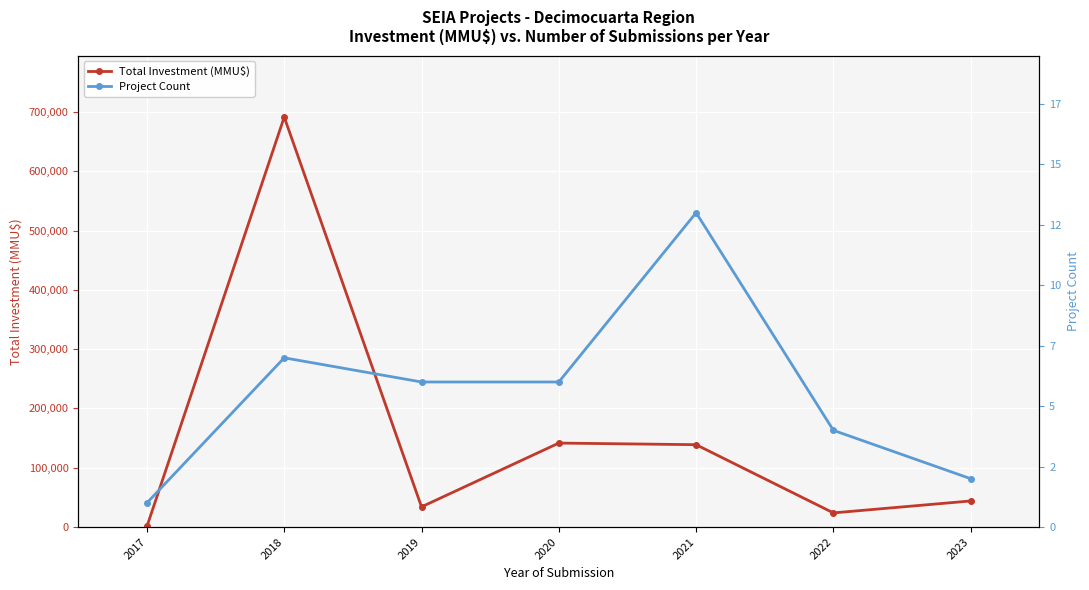

Is this an area chart (filled region under the line)?

No